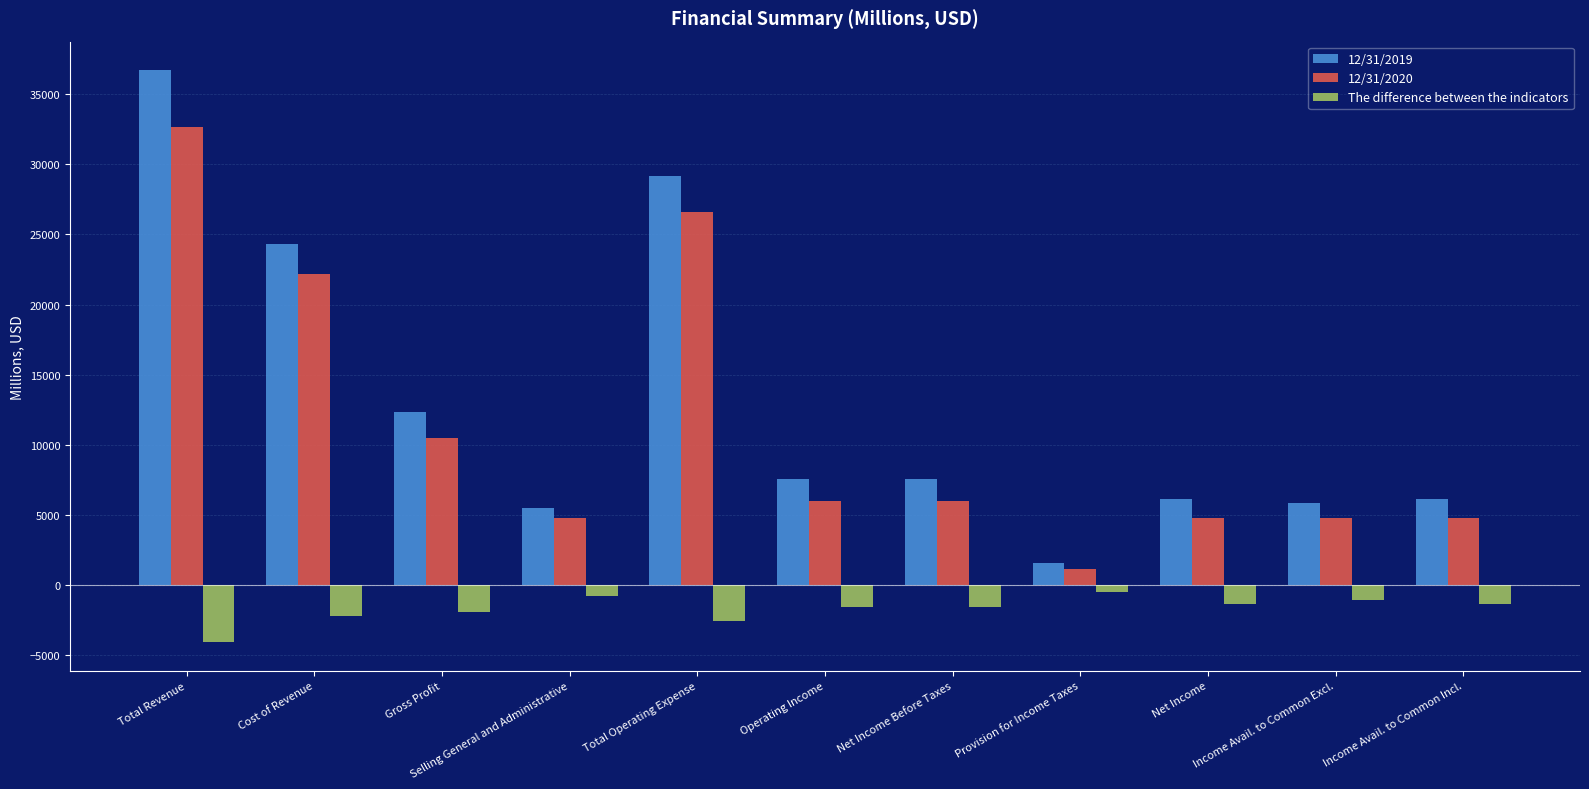

Which category has the highest value across all series?

Total Revenue